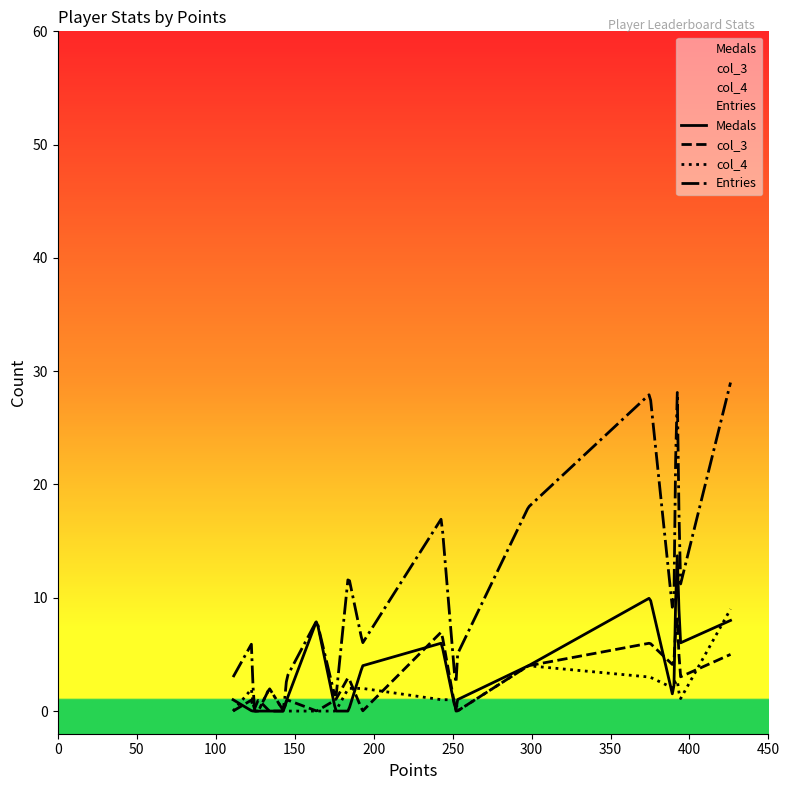

How many data points in Entries are above 6?

9